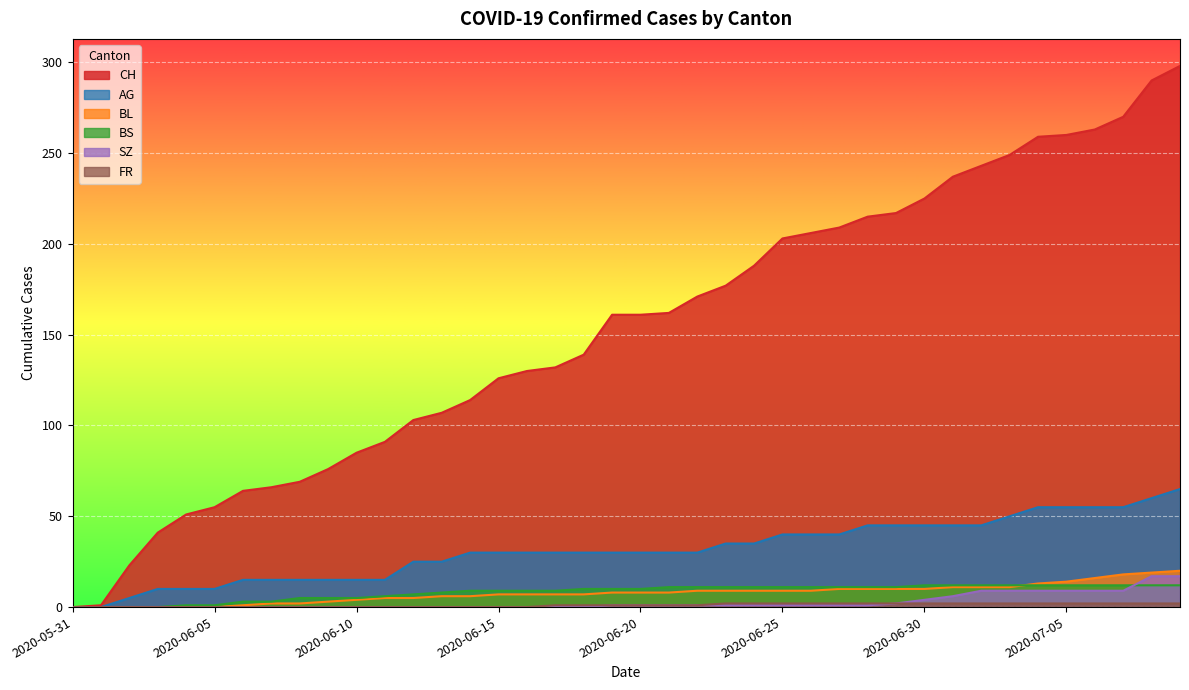

After their last crossing, which series has the higher values: SZ or BS?

SZ